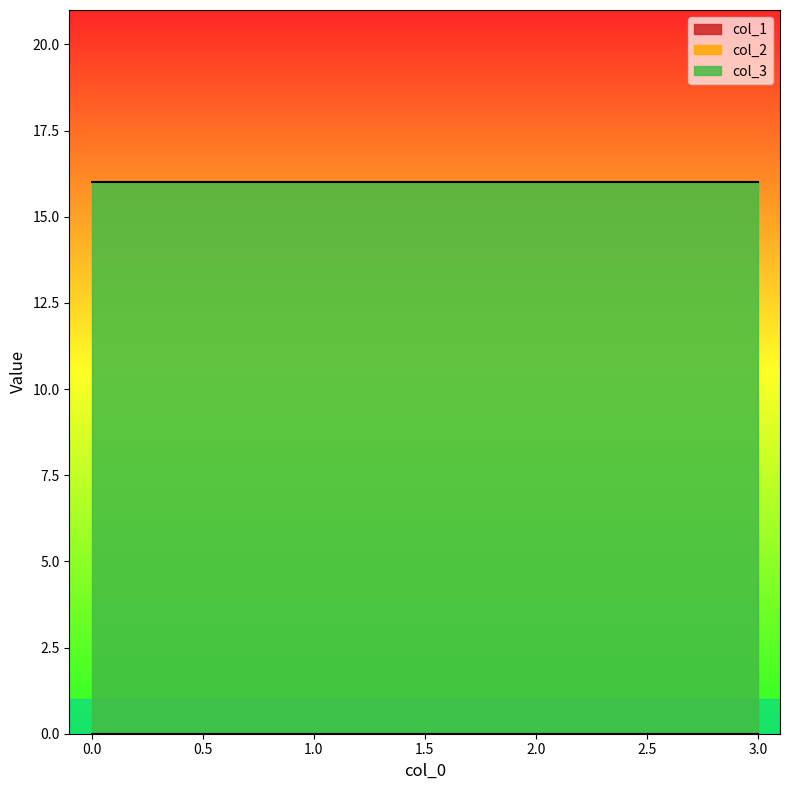

What is the sum of all col_3 values?

64